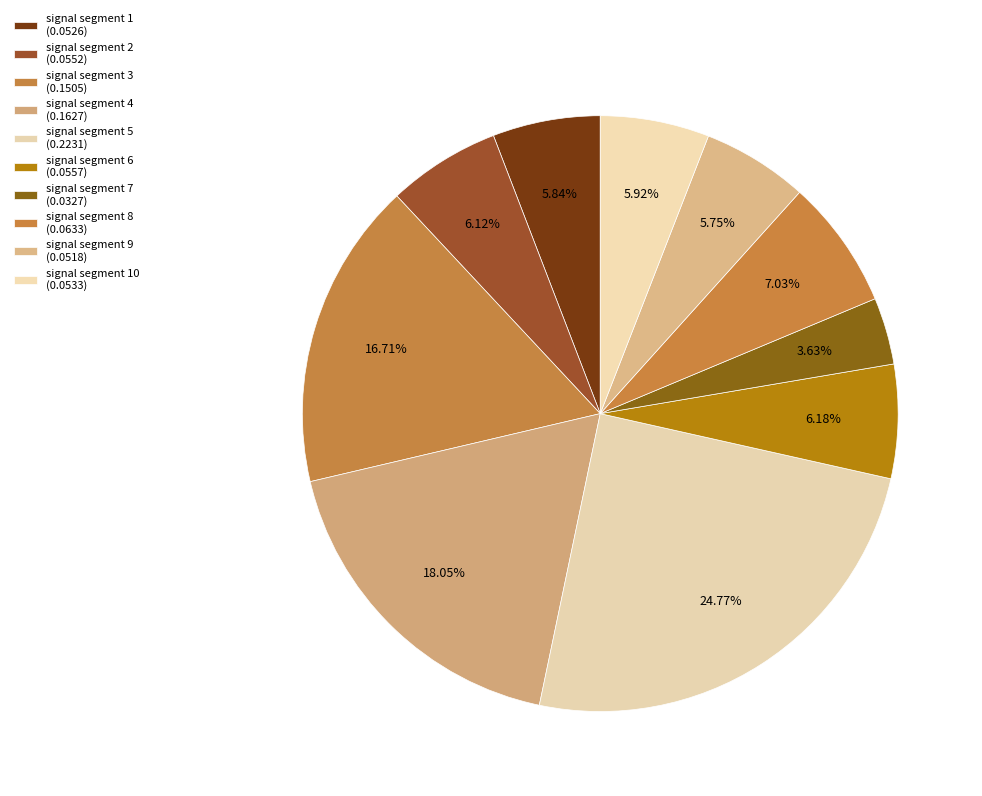

Does any single category account for the majority?

No